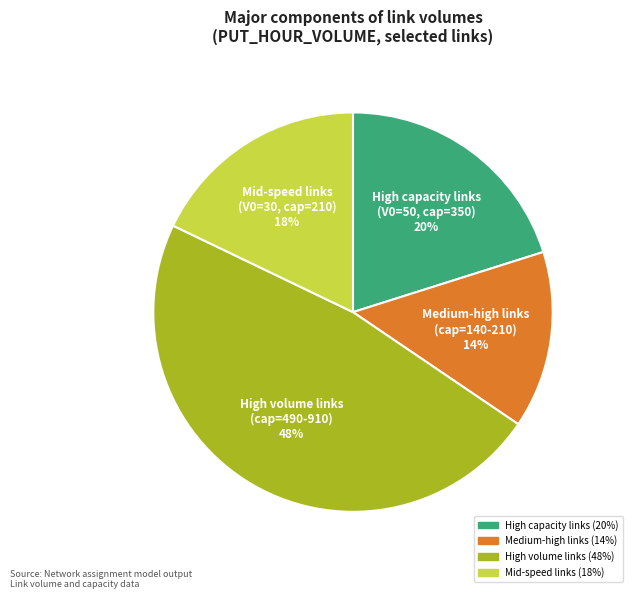

To the nearest percent, what is the average slice percentage?

25%